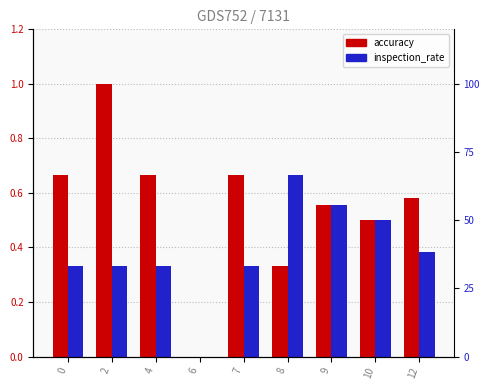

Between 4 and 7, which series saw the biggest shift?

accuracy